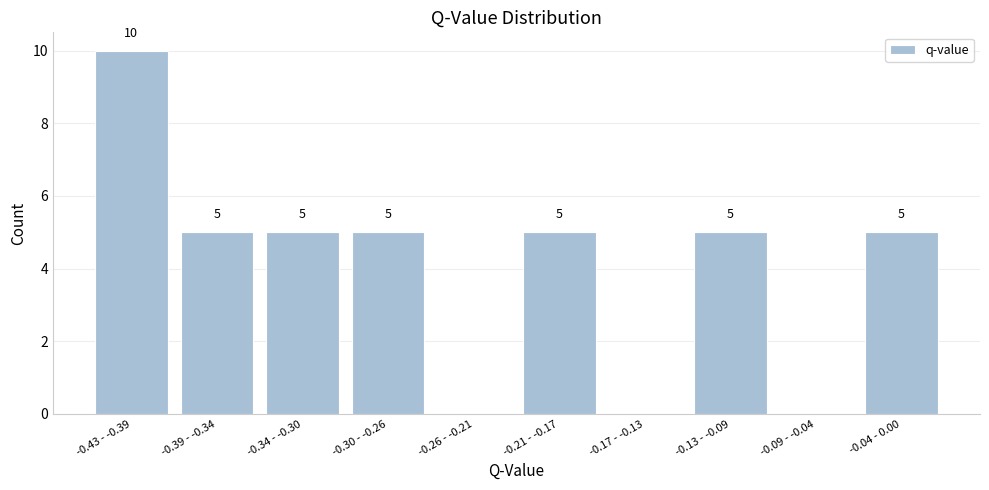

Reading left to right, list all the values displayed in this chart.

-0.43 - -0.39=10	-0.39 - -0.34=5	-0.34 - -0.30=5	-0.30 - -0.26=5	-0.26 - -0.21=0	-0.21 - -0.17=5	-0.17 - -0.13=0	-0.13 - -0.09=5	-0.09 - -0.04=0	-0.04 - 0.00=5